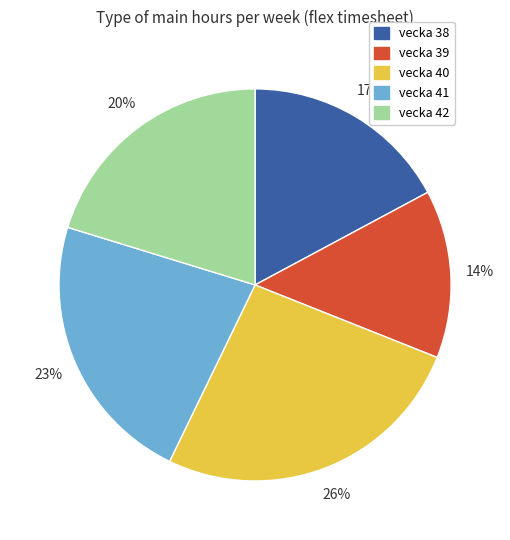

To the nearest percent, what is the difference between the largest and smallest slice percentages?

12%